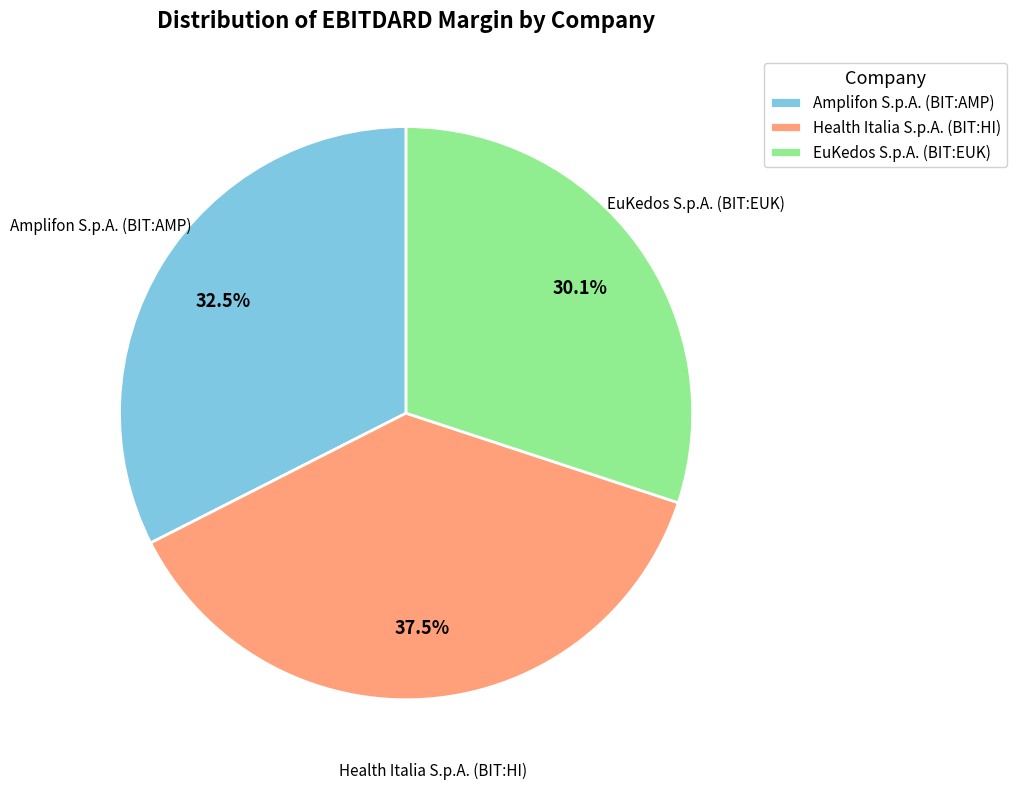

Which category has the smallest portion of the pie?

EuKedos S.p.A. (BIT:EUK)